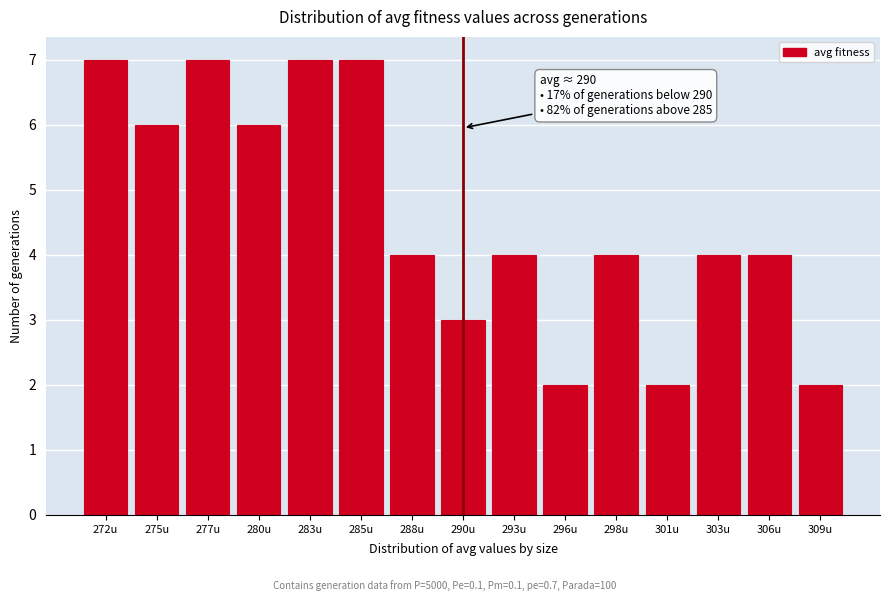

Reading right to left, list all the values displayed in this chart.

309u=2	306u=4	303u=4	301u=2	298u=4	296u=2	293u=4	290u=3	288u=4	285u=7	283u=7	280u=6	277u=7	275u=6	272u=7